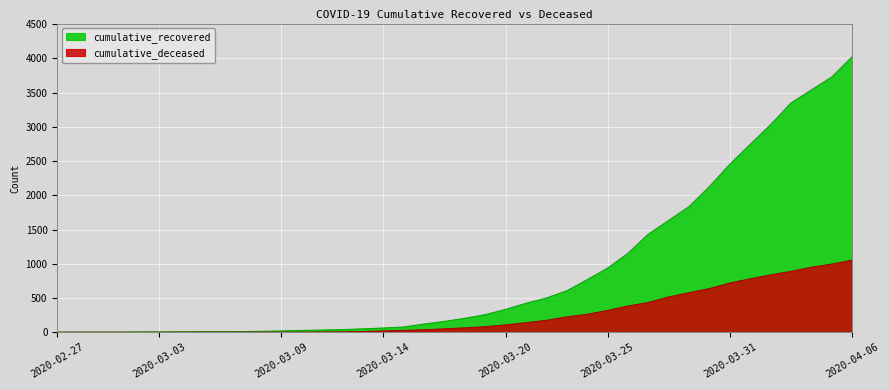

Which has a higher value, 2020-03-23 or 2020-03-19?

2020-03-23